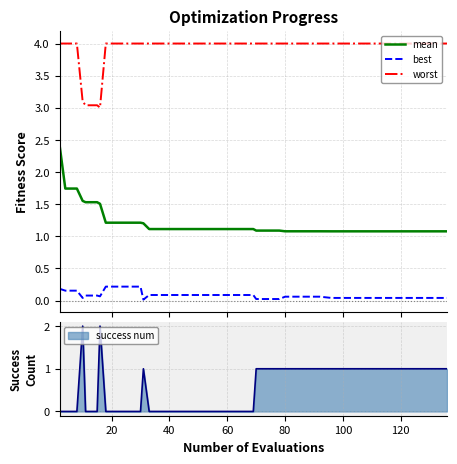

True or false: best and mean intersect in this chart.

False